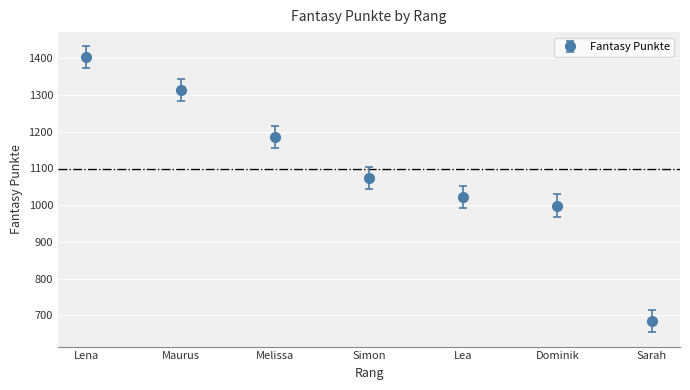

True or false: the data has more than 1 interior local peaks.

False